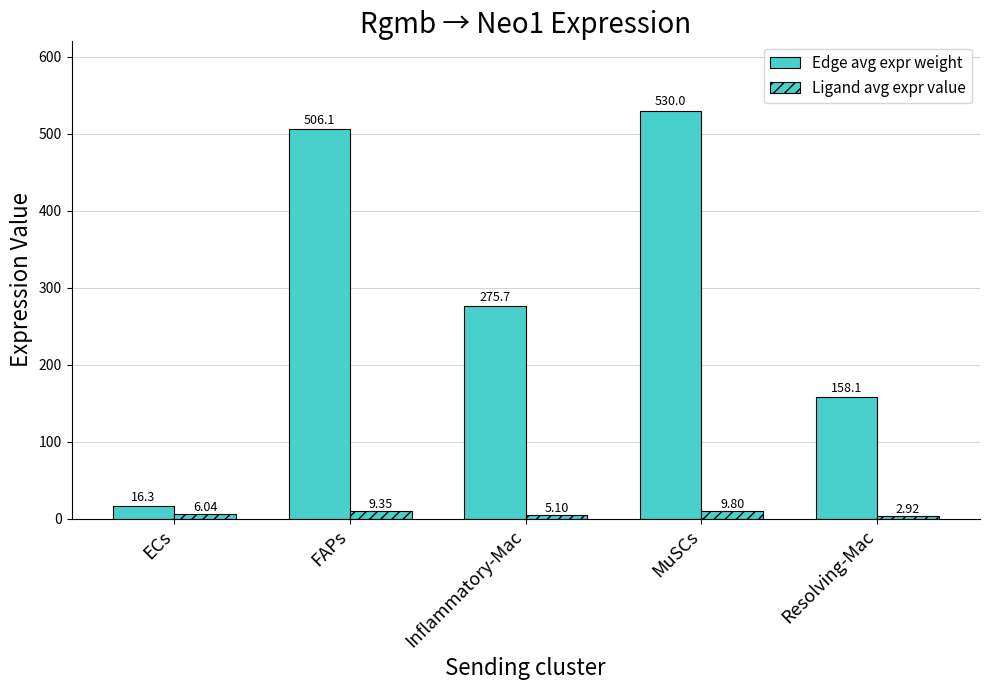

Rank the series by their average value, from lowest to highest.

Ligand avg expr value, Edge avg expr weight